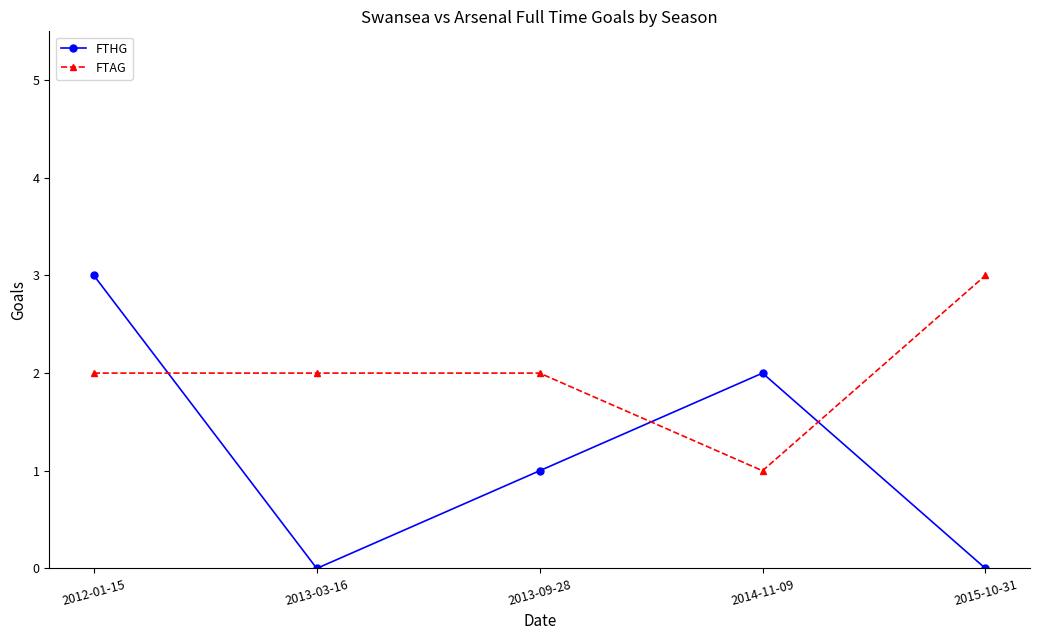

What are all the series names shown in the legend?

FTHG, FTAG